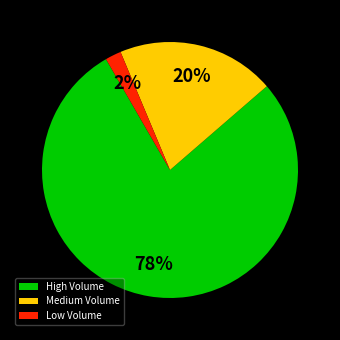

Which category has the biggest portion of the pie?

High Volume